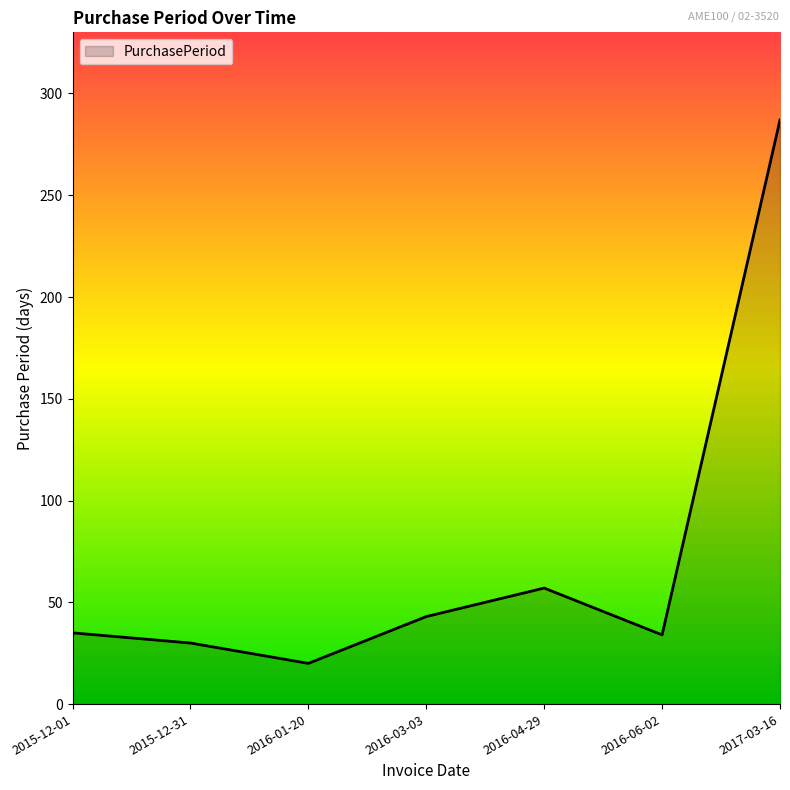

Count the number of categories in the chart.

7